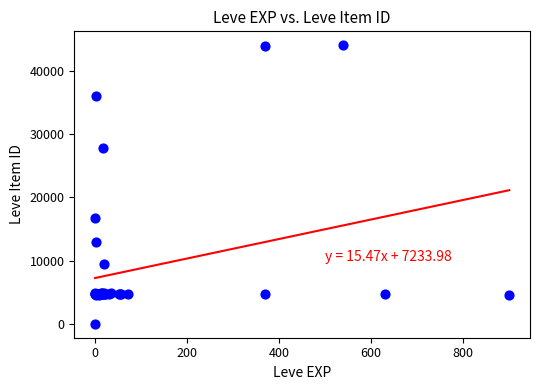

What Y value in the scatter plot is closest to 22050?

16734